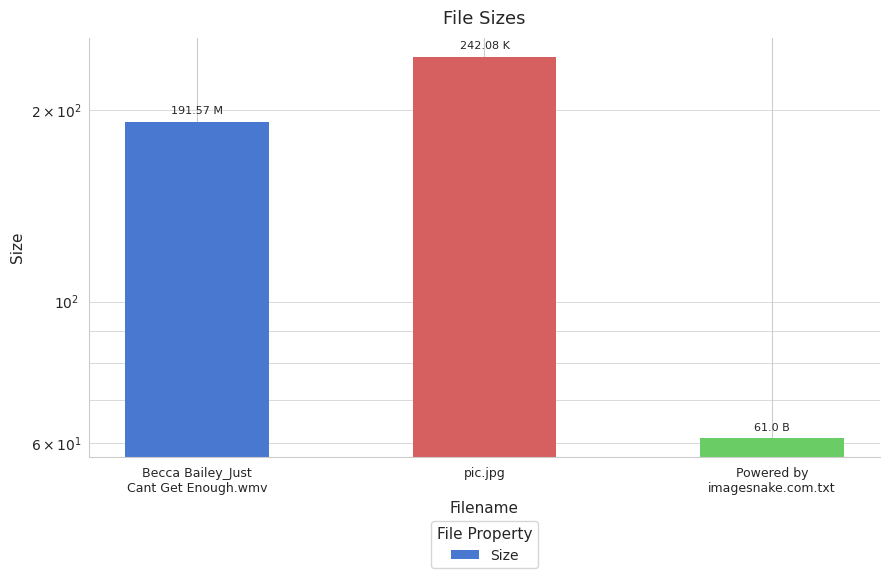

How many bars are there in total?

3